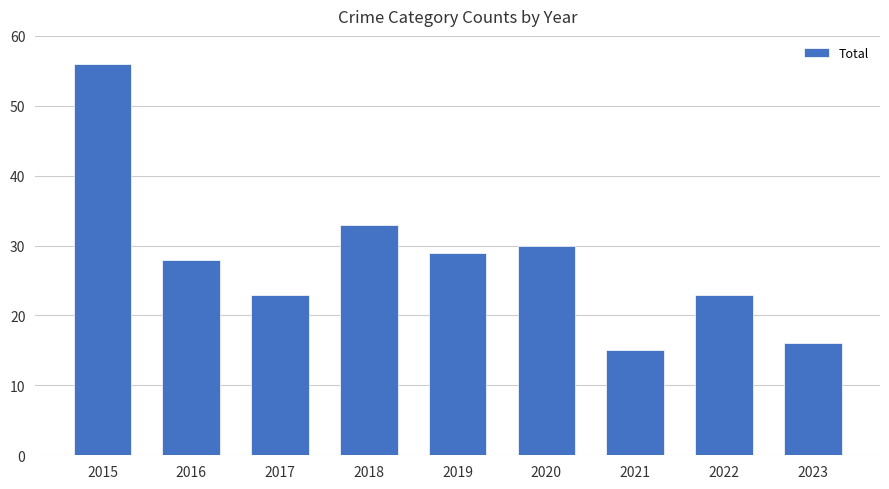

Count the number of categories in the chart.

9